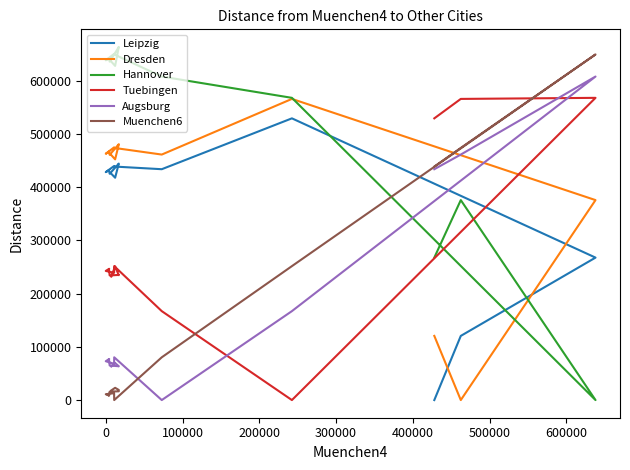

At how many categories does at least one series exceed 417076?

15